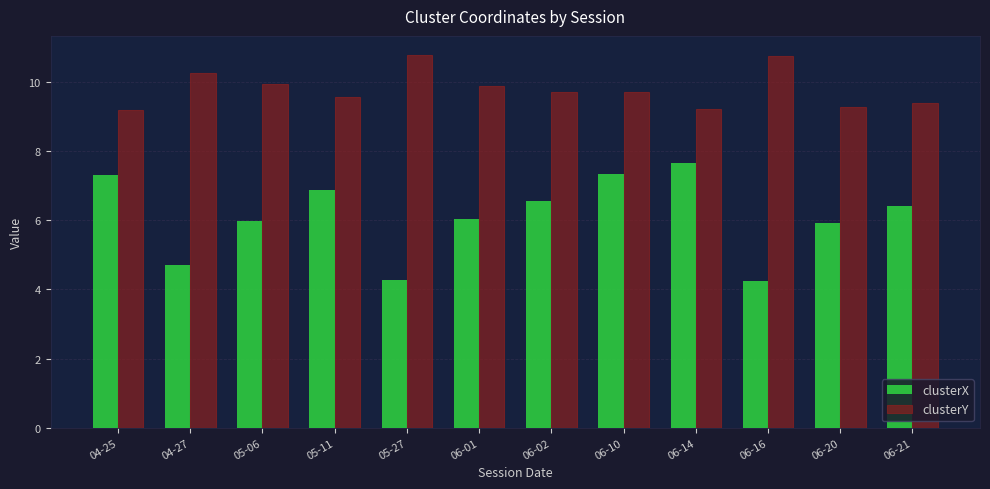

What is the value of the clusterY bar at the 6th from the left?

9.9